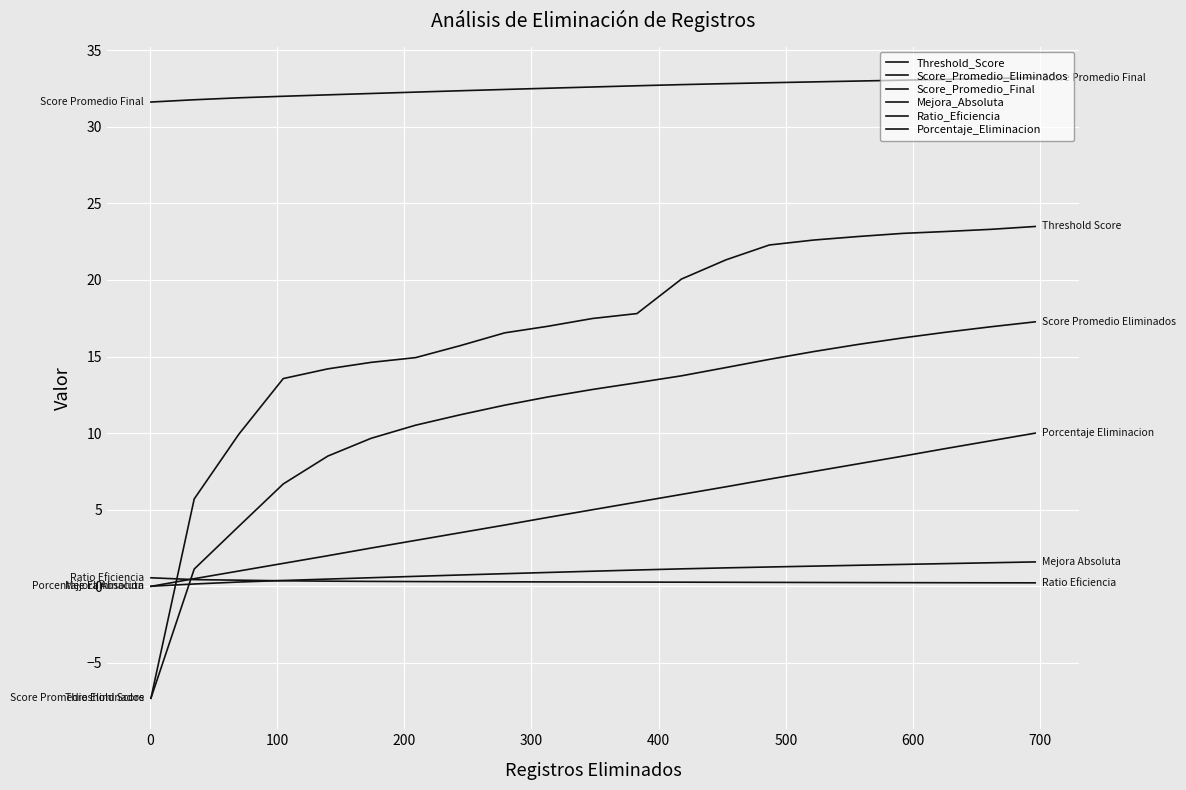

Does the chart have visible grid lines?

Yes